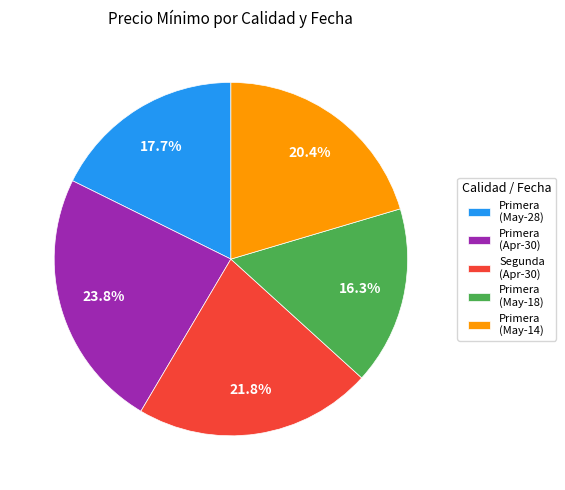

Is the sum of Primera (Apr-30) and Primera (May-28) greater than half?

No